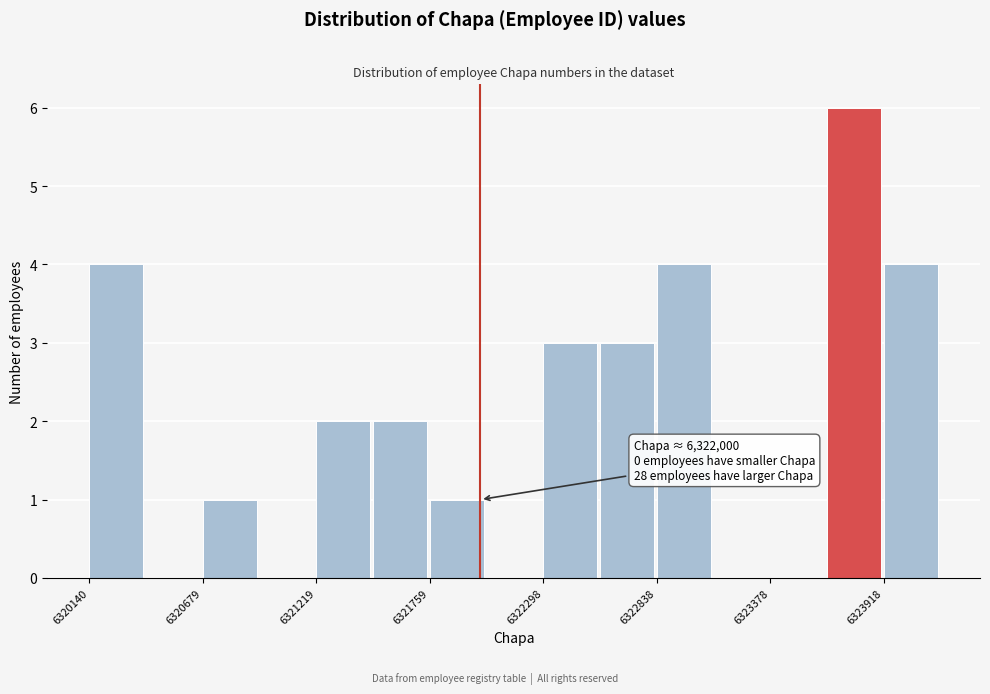

Around what value on the x-axis is the tallest bar? Give the approximate position of its centre, as read against the axis.

6323800